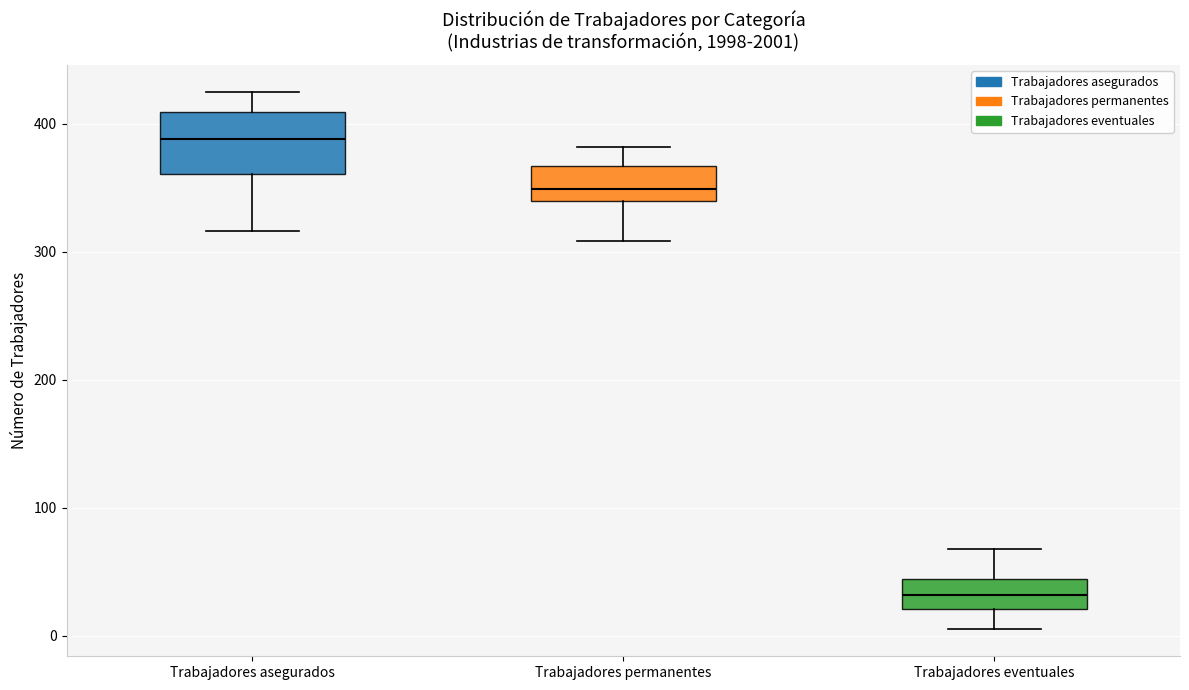

Reading left to right, read every box against the y-axis: the position of its median line, the range the box covers, and the ends of its whiskers. The values are not printed on the chart, so give them approximately, as read against the axis.

Trabajadores asegurados: median 390, box 360 to 410, whiskers 320 to 430
Trabajadores permanentes: median 350, box 340 to 370, whiskers 310 to 380
Trabajadores eventuales: median 30, box 20 to 40, whiskers 10 to 70